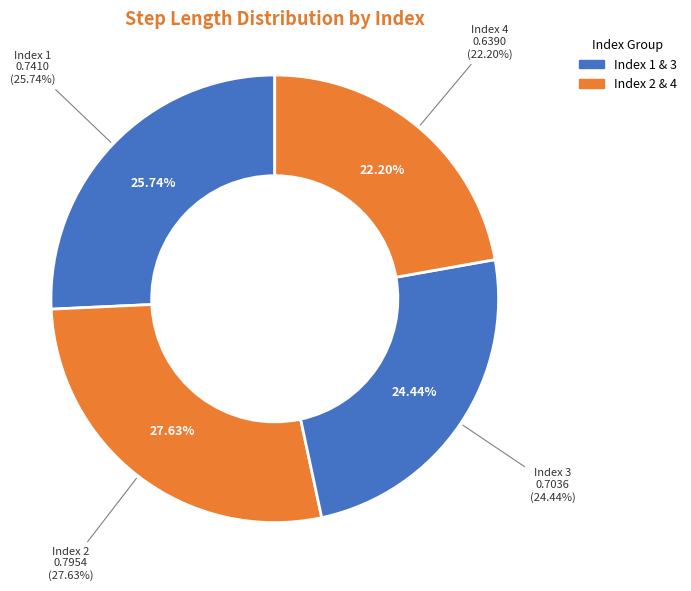

To the nearest percent, what is the difference between the 3 and 1 slice percentages?

1%